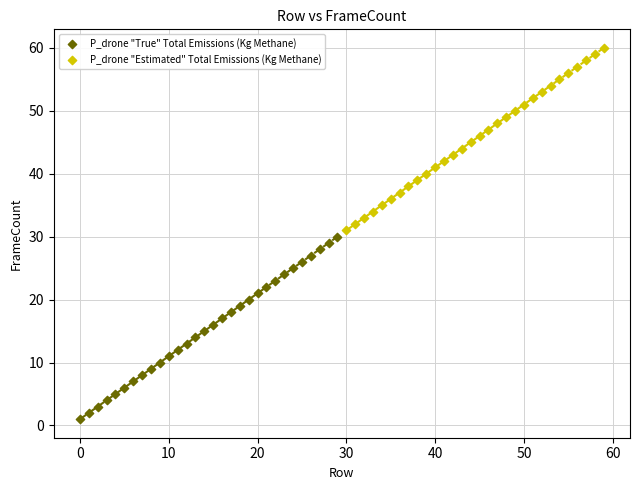

Which series contains the lowest Y value?

P_drone "True" Total Emissions (Kg Methane)